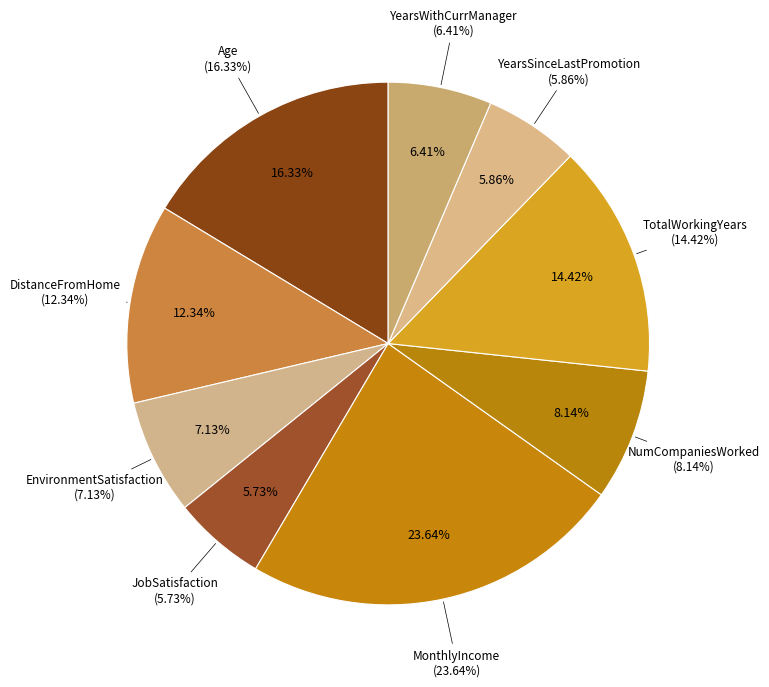

Which category has the smallest portion of the pie?

JobSatisfaction